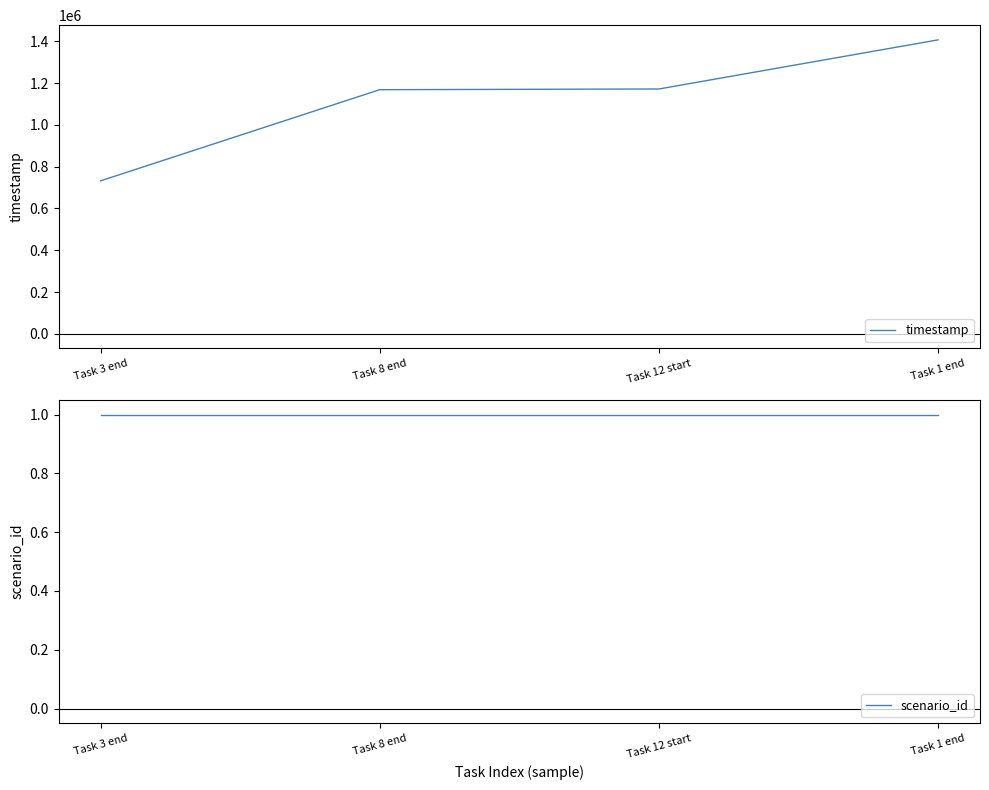

True or false: scenario_id and timestamp cross at least once.

False